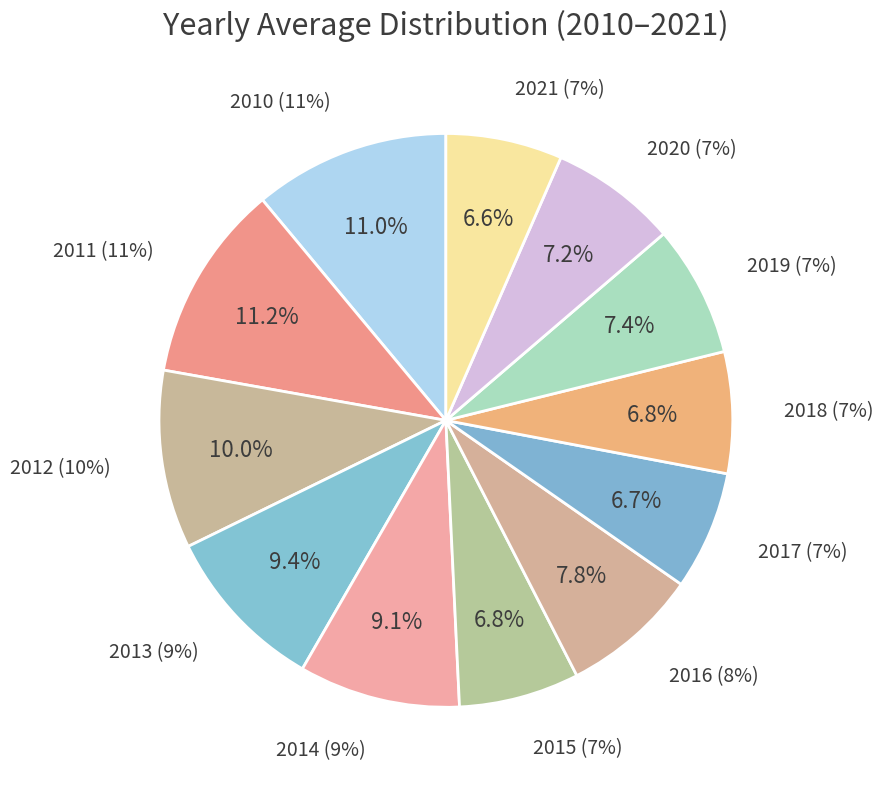

True or false: 2020 accounts for 19% of the total.

False